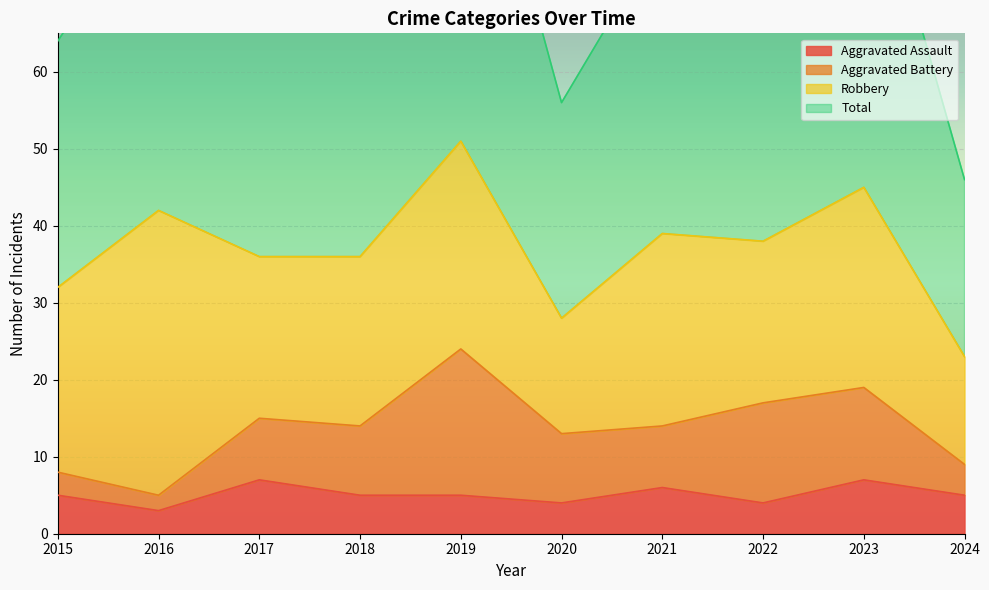

What is the difference between the highest and lowest values at 2015?

59